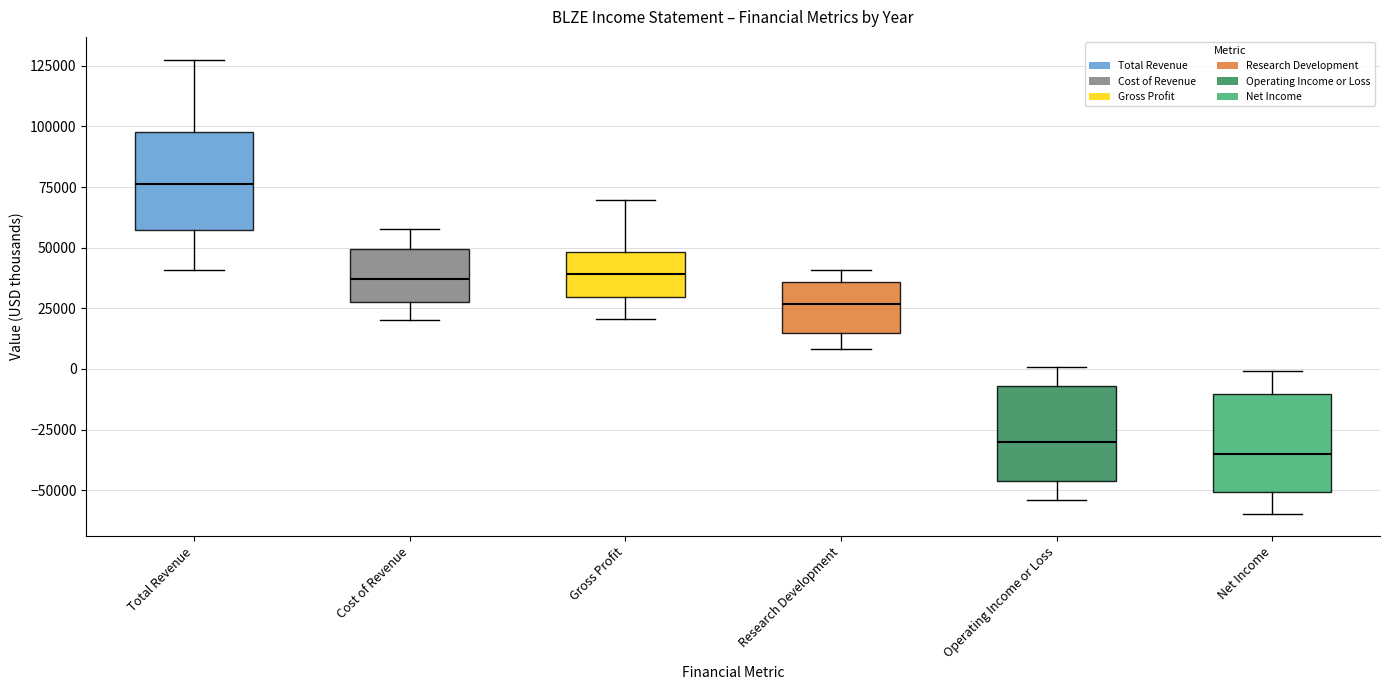

Which box's median line is the lowest?

Net Income